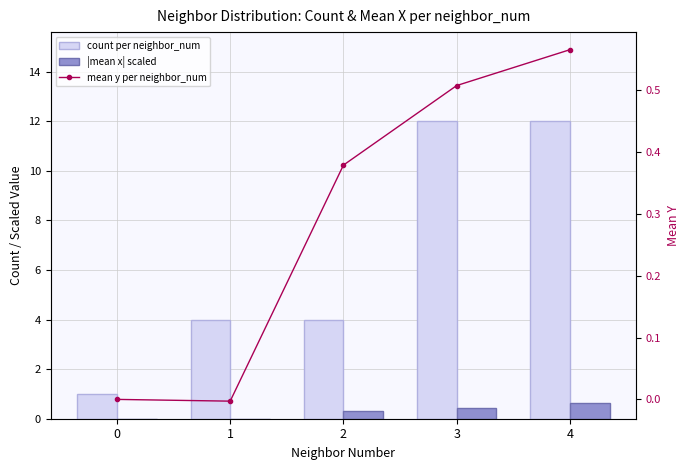

Reading left to right, extract all data points from this chart.

count per neighbor_num: 0=1.0	1=4.0	2=4.0	3=12.0	4=12.0
|mean x| scaled: 0=0.0	1=0.0	2=0.3	3=0.4	4=0.6
mean y per neighbor_num: 0=0.0	1=-0.0	2=0.4	3=0.5	4=0.6